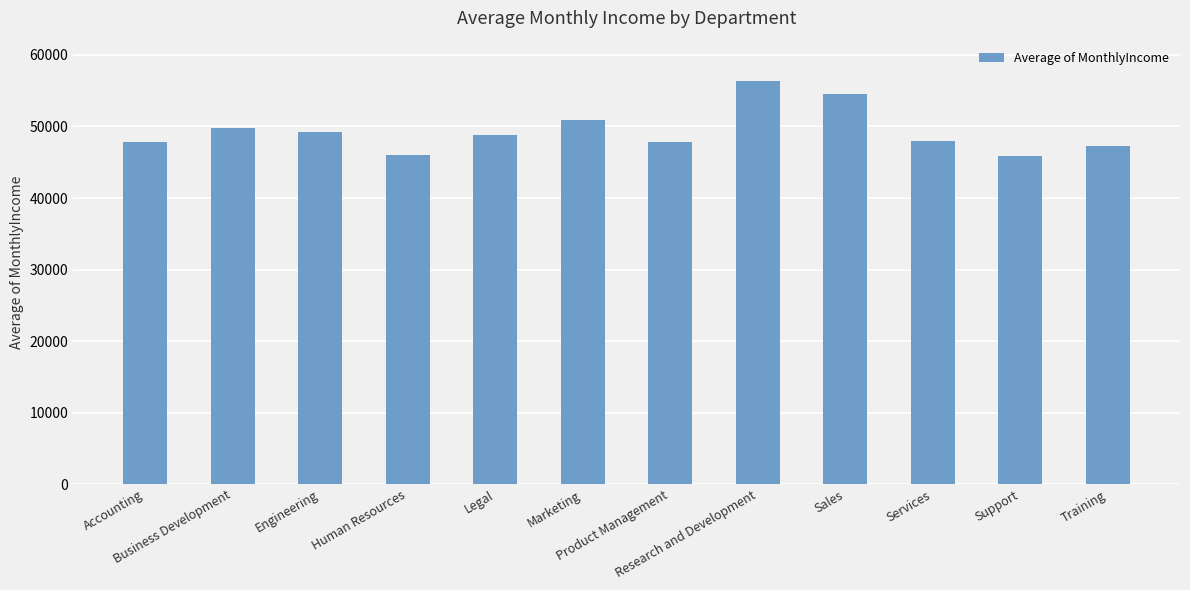

What is the maximum value shown in the chart?

56291.5